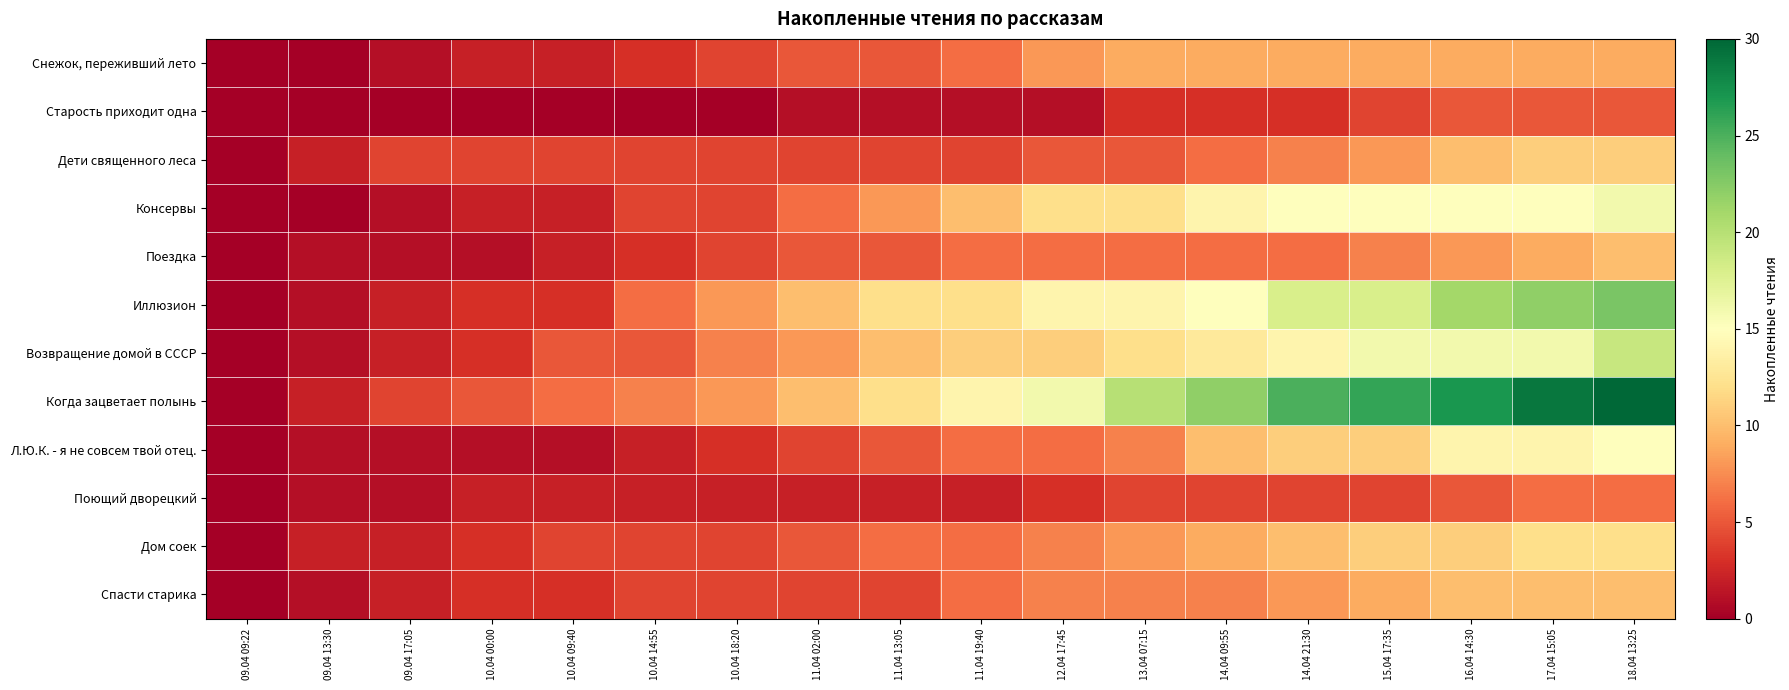

List the series in order of their peak value, lowest first.

Старость приходит одна, Поющий дворецкий, Снежок, переживший лето, Поездка, Спасти старика, Дети священного леса, Дом соек, Л.Ю.К. - я не совсем твой отец., Консервы, Возвращение домой в СССР, Иллюзион, Когда зацветает полынь